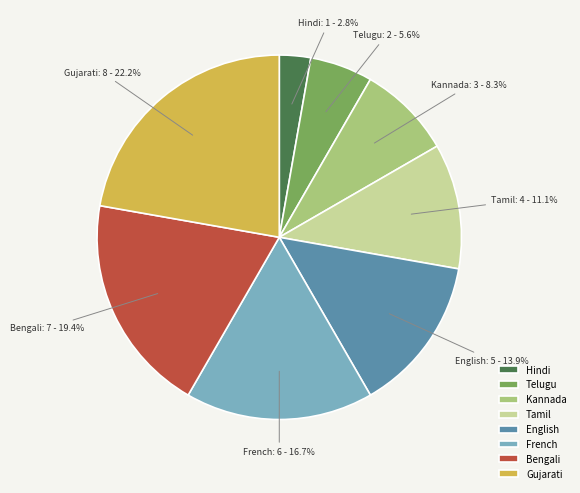

To the nearest percent, what portion does Gujarati represent?

22%